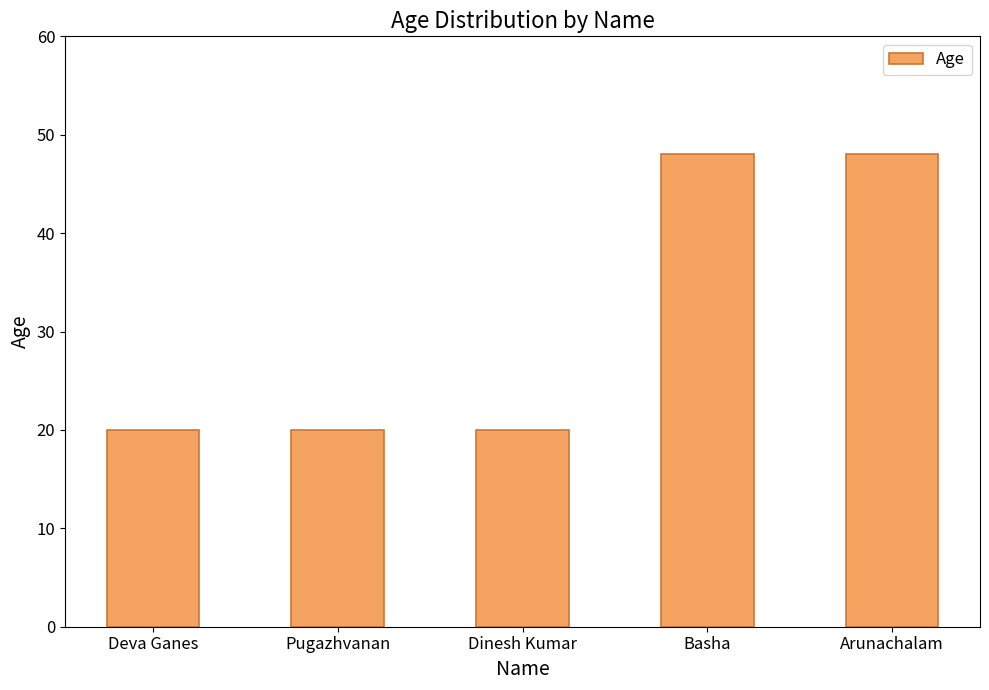

What is the label of the 1st bar from the left?

Deva Ganes